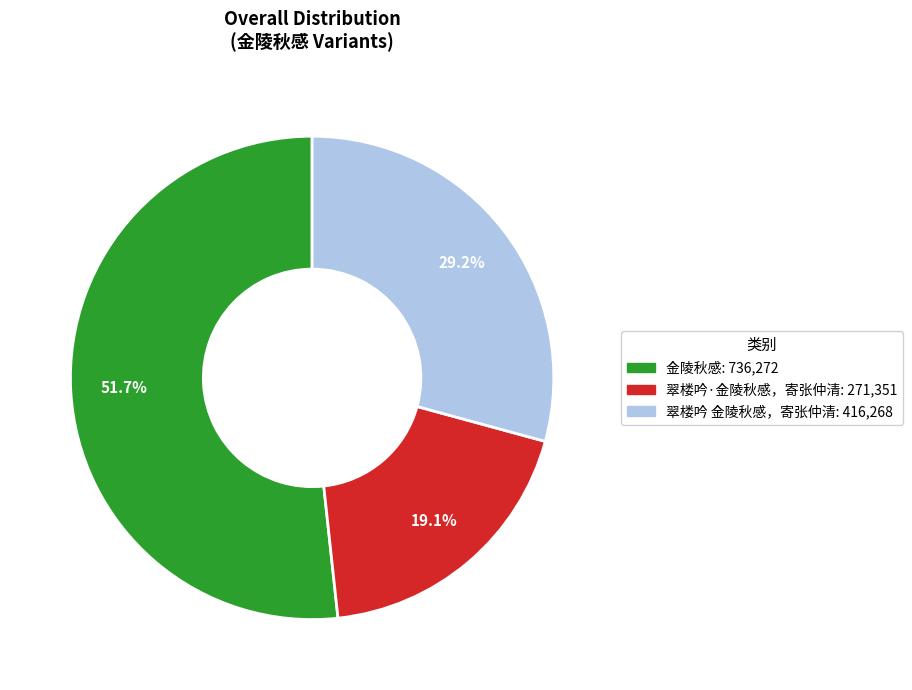

Approximately how many times larger is the value at 金陵秋感 compared to 翠楼吟·金陵秋感，寄张仲清?

2.7